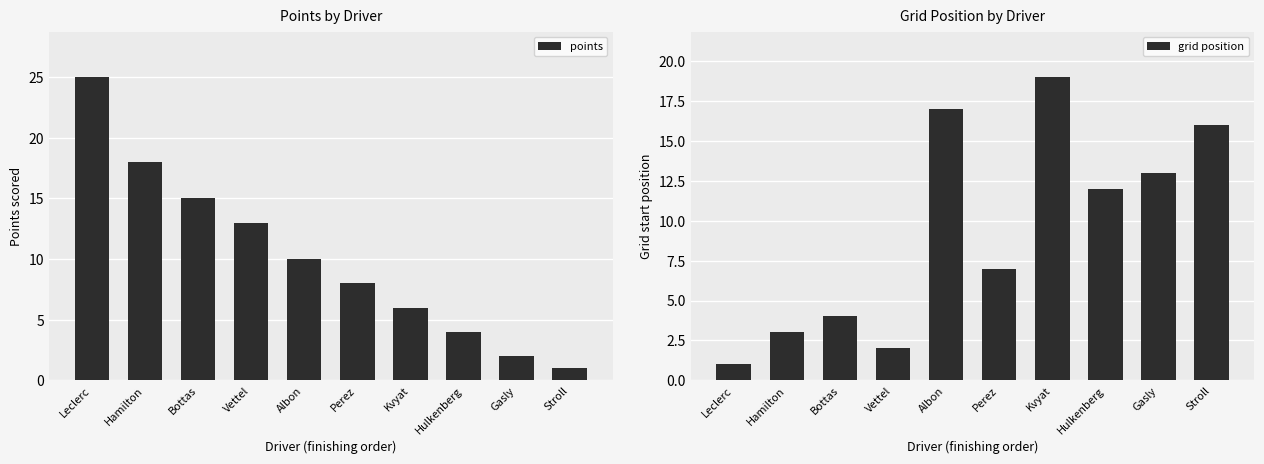

What is the label of the 9th bar from the right?

Hamilton